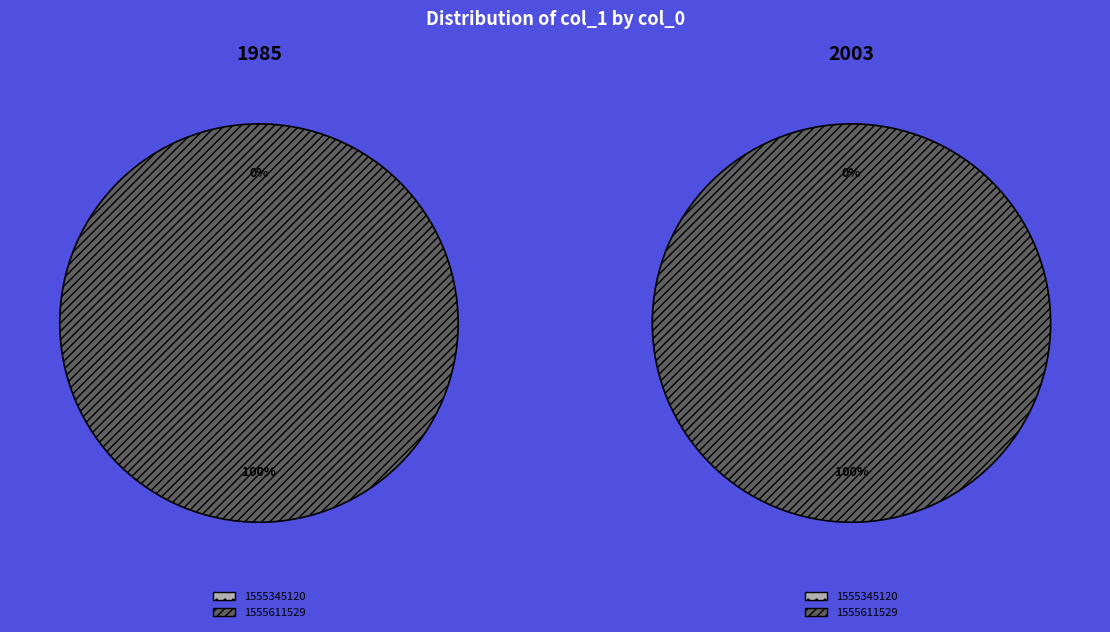

How many slices are in this pie chart?

2